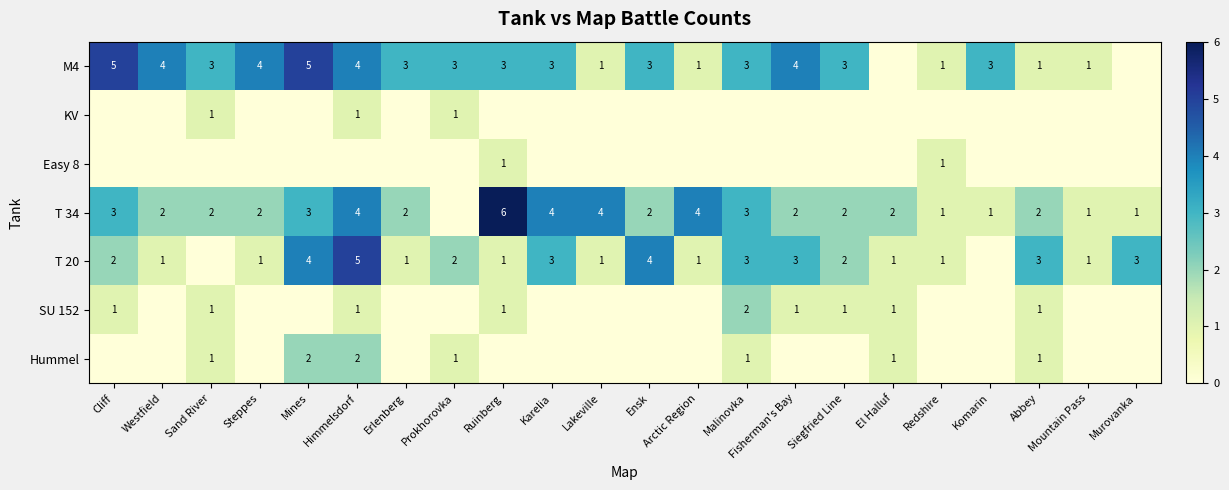

The value of T 20 at Ensk is 3. True or false?

False